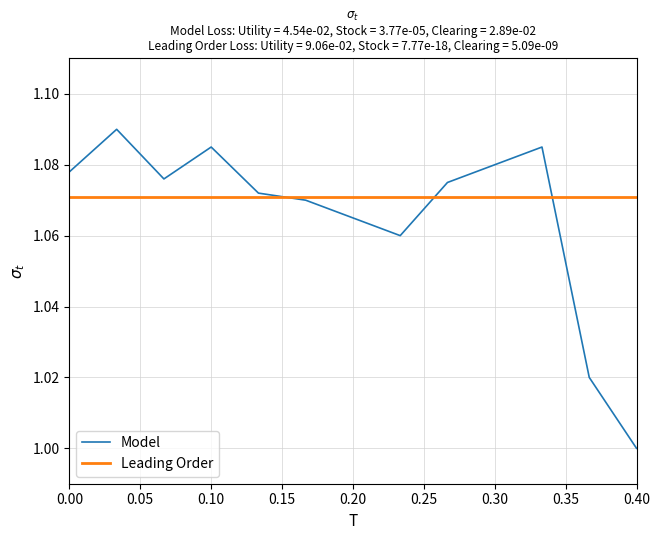

Which series has the largest range (max minus min)?

Model